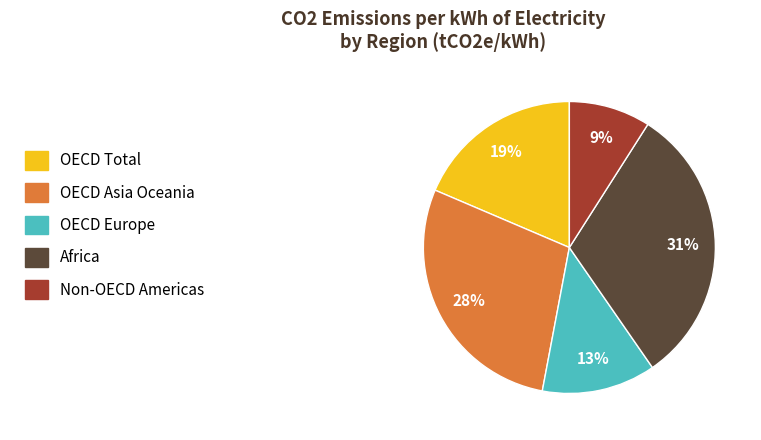

To the nearest percent, what is the difference between the largest and smallest slice percentages?

22%